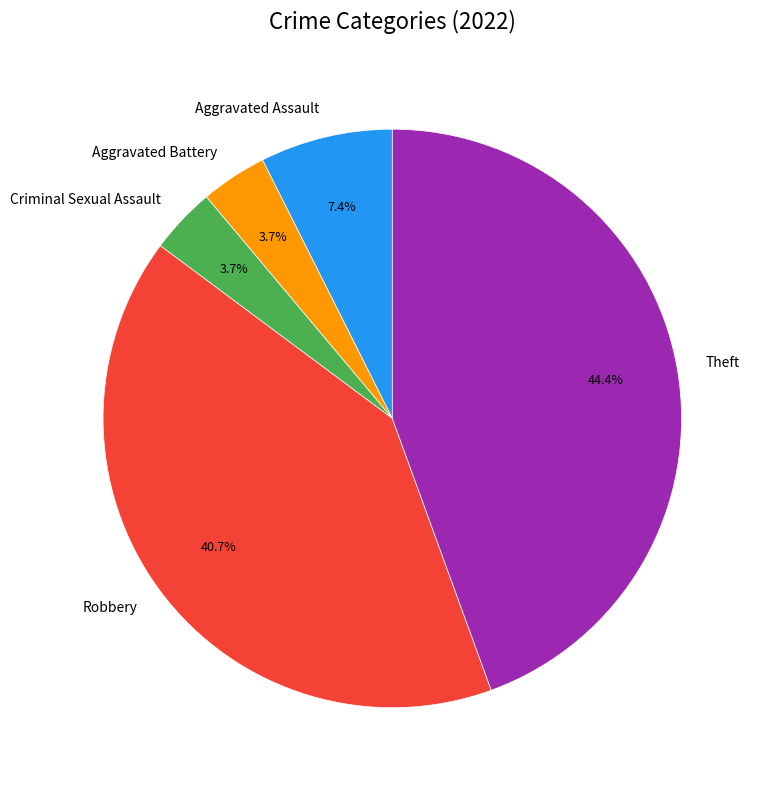

Count the number of slices in the pie.

5